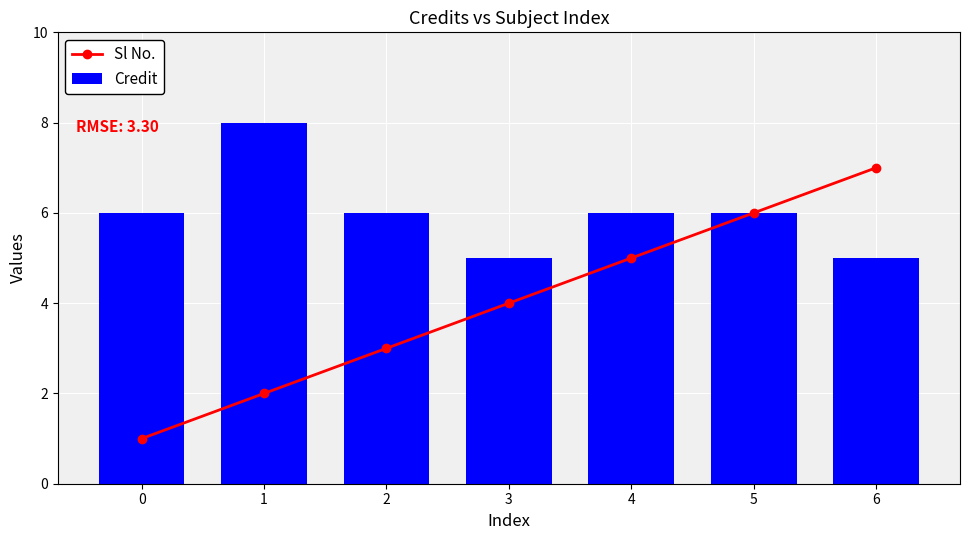

Rank the series at 5 from highest to lowest value.

Sl No., Credit